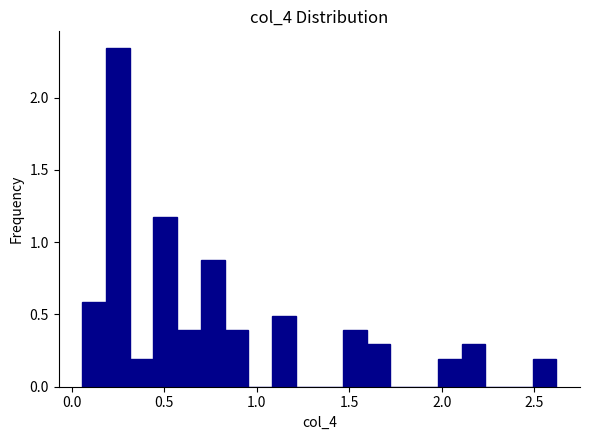

Read against the x-axis, roughly where is the centre of the tallest bar?

0.25